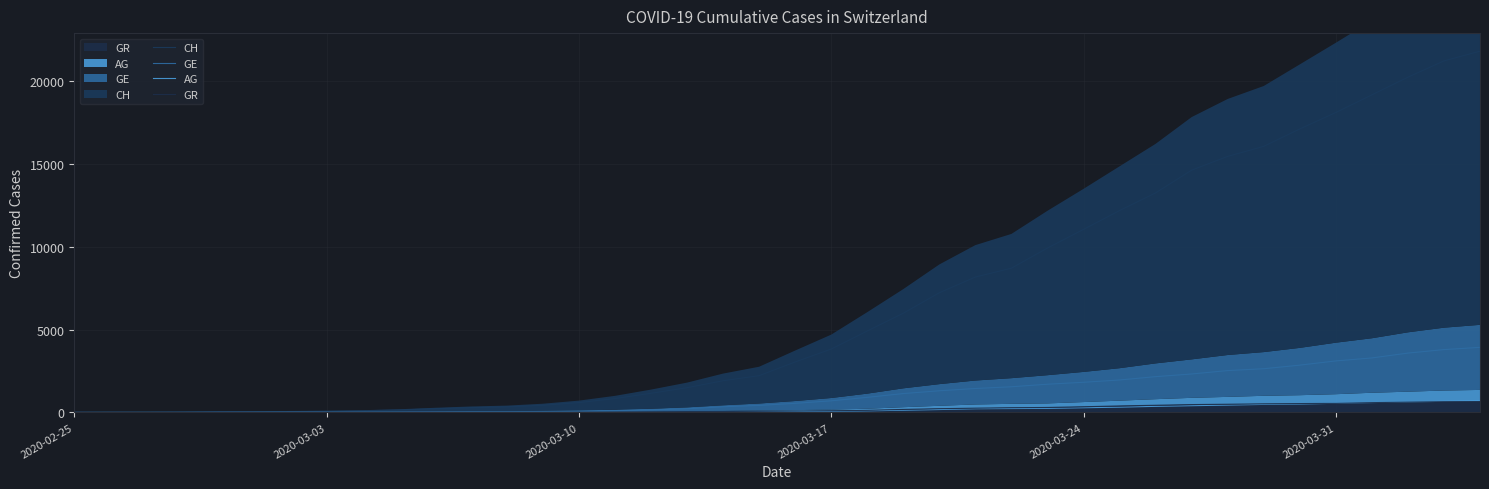

Reading left to right, transcribe all the data shown in this chart.

CH: 0	5	9	19	31	38	56	70	100	146	223	287	336	435	595	838	1156	1493	1913	2219	3047	3825	4917	5989	7224	8173	8707	9923	11048	12184	13251	14624	15454	16060	17110	18102	19168	20235	21217	21804
GE: 0	1	1	4	8	9	13	13	15	20	29	42	44	59	79	112	153	224	343	425	549	701	911	1139	1307	1445	1549	1703	1820	1959	2160	2321	2527	2638	2855	3109	3289	3582	3793	3928
AG: 0	1	1	1	3	4	7	7	10	11	12	14	14	15	18	20	27	30	33	43	56	69	96	134	175	223	235	245	283	318	367	407	444	485	506	554	596	631	673	702
GR: 0	2	2	6	6	6	9	9	12	14	16	17	18	18	22	31	43	53	56	71	84	101	128	182	226	258	284	300	343	393	433	474	495	519	535	547	592	622	649	657